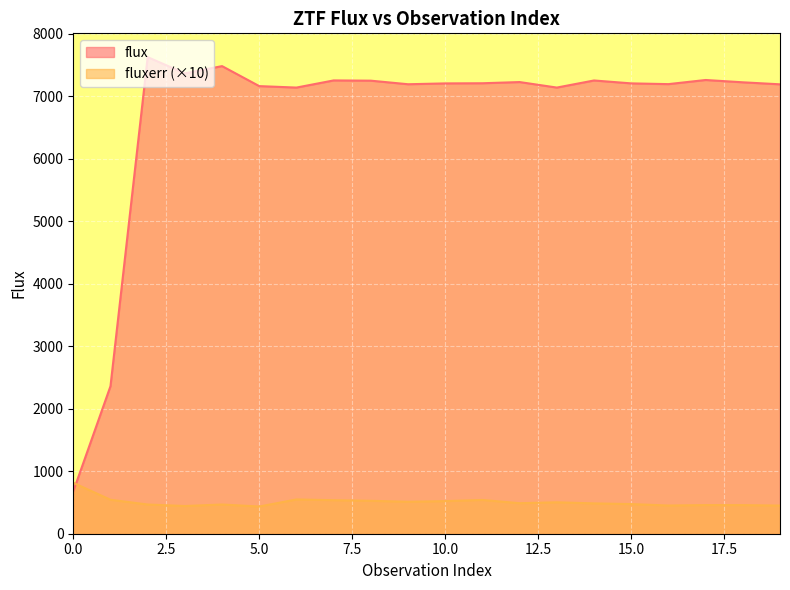

What is the greatest value displayed?

7623.0